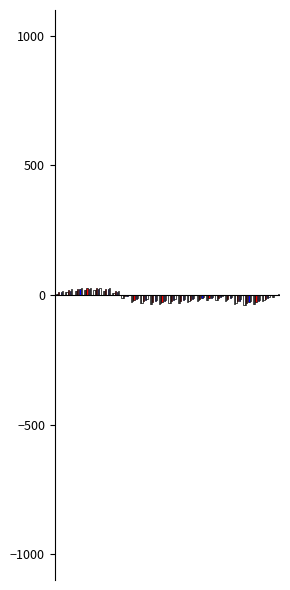

Are the bars horizontal?

No